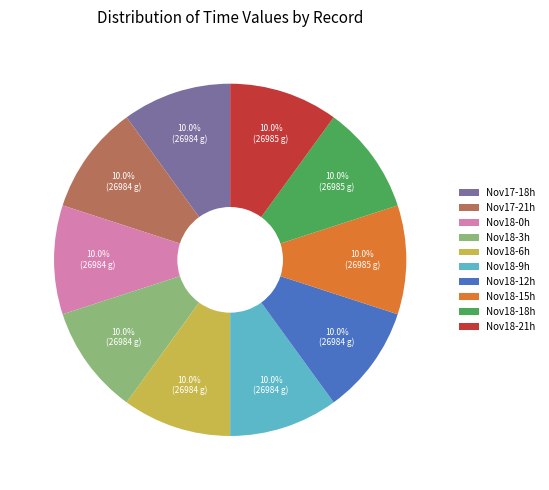

How many segments does this pie chart have?

10